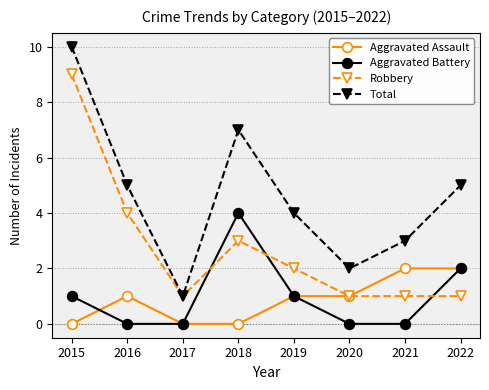

Is the value of Aggravated Assault at 2015 greater than the value of Aggravated Battery at 2015?

No